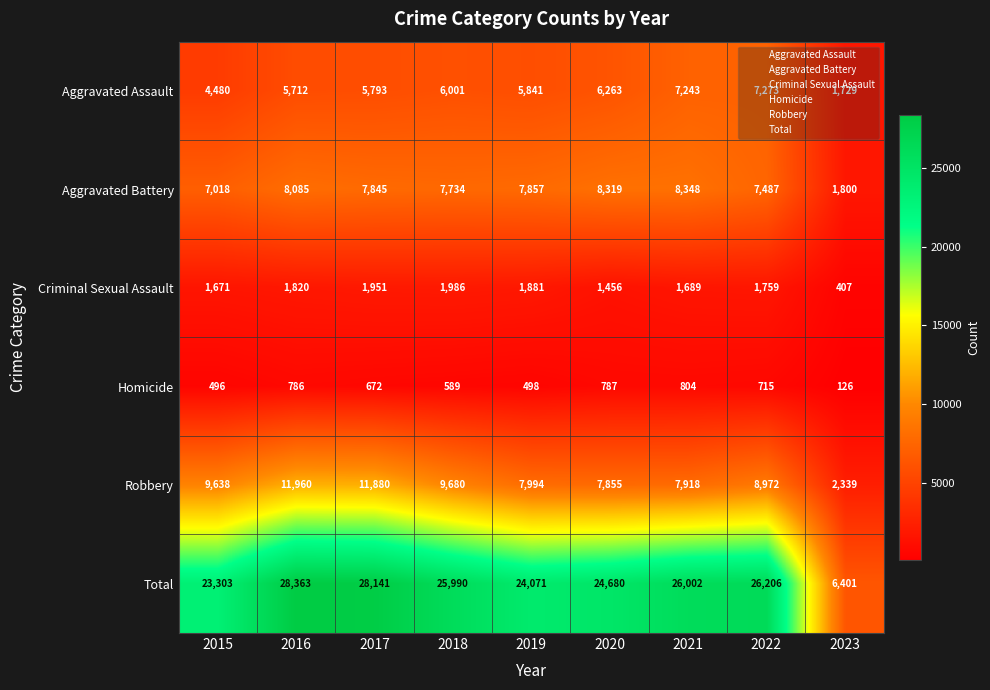

Rank the series at 2016 from lowest to highest value.

Homicide, Criminal Sexual Assault, Aggravated Assault, Aggravated Battery, Robbery, Total